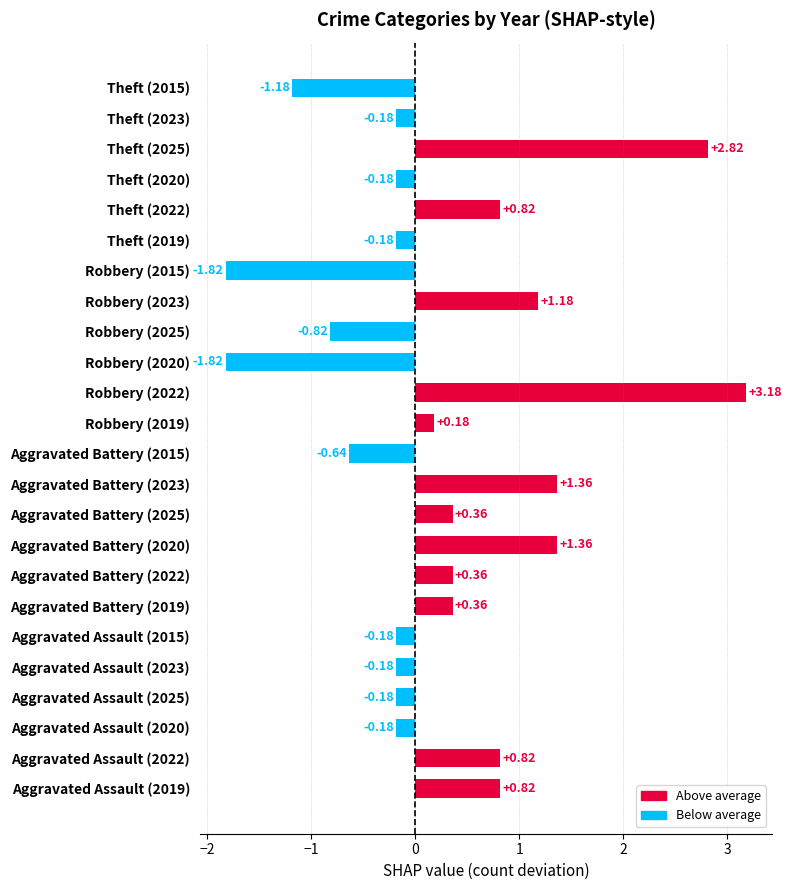

What is the difference between the values at Theft (2015) and Theft (2020)?

1.0